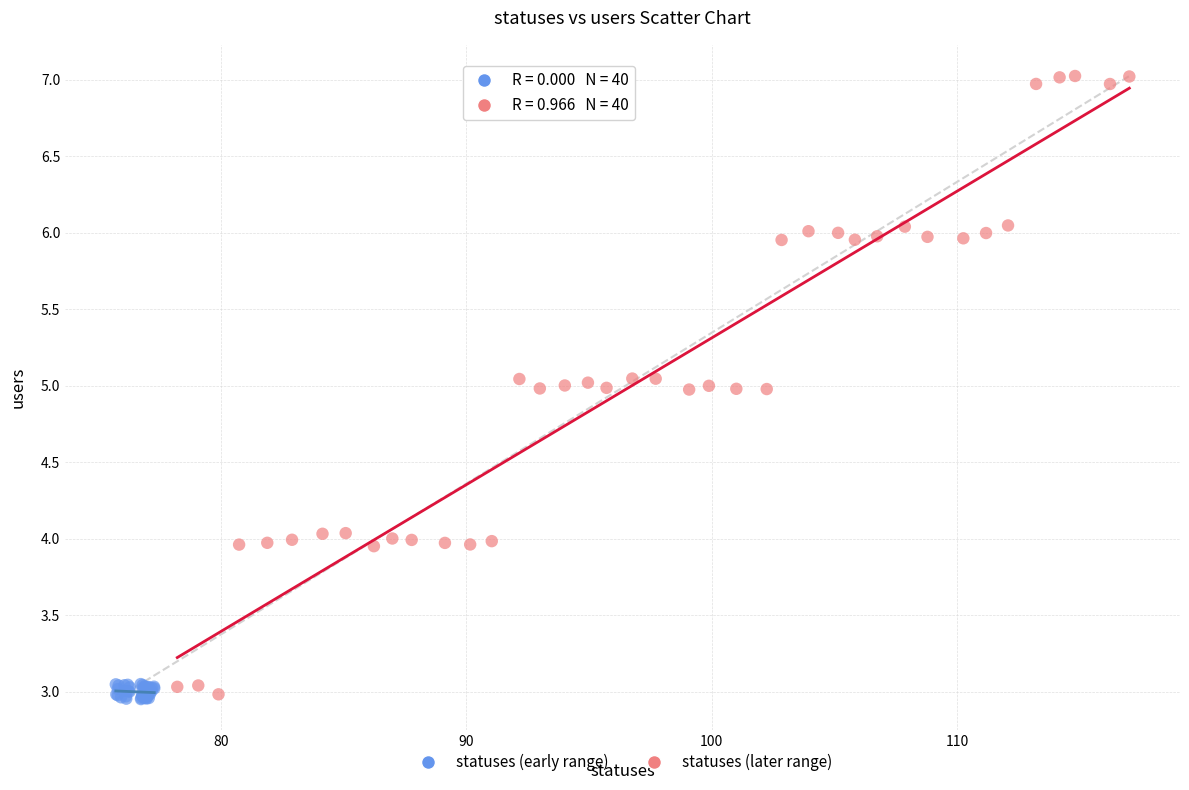

Which series has the widest spread of Y values?

statuses (later range)